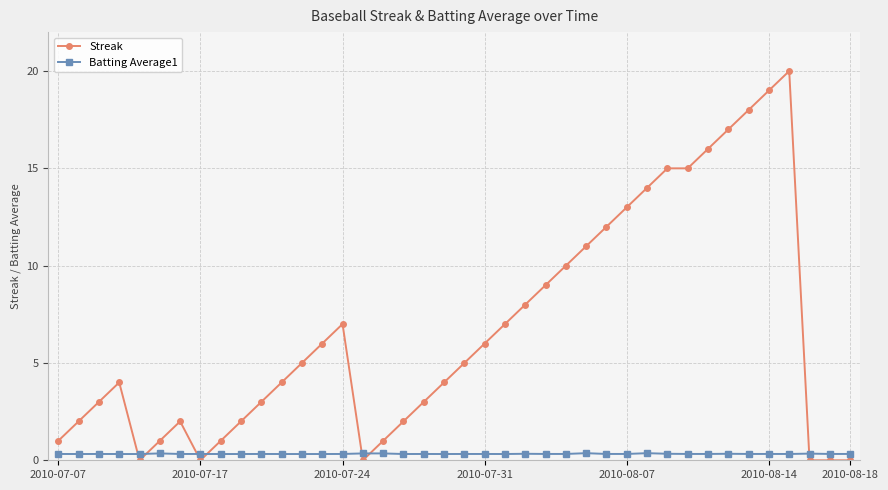

True or false: Batting Average1 has more than 1 interior local peaks.

True